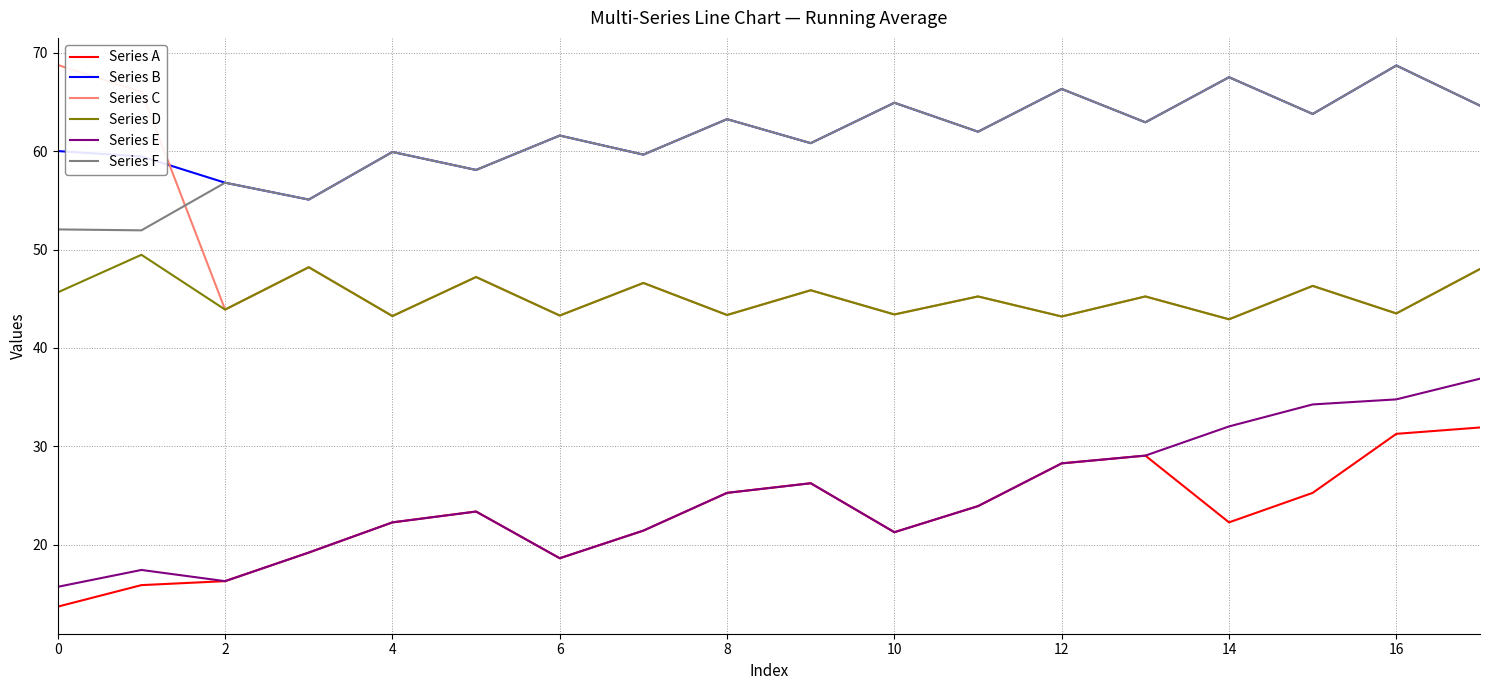

Which series has the largest range (max minus min)?

Series C